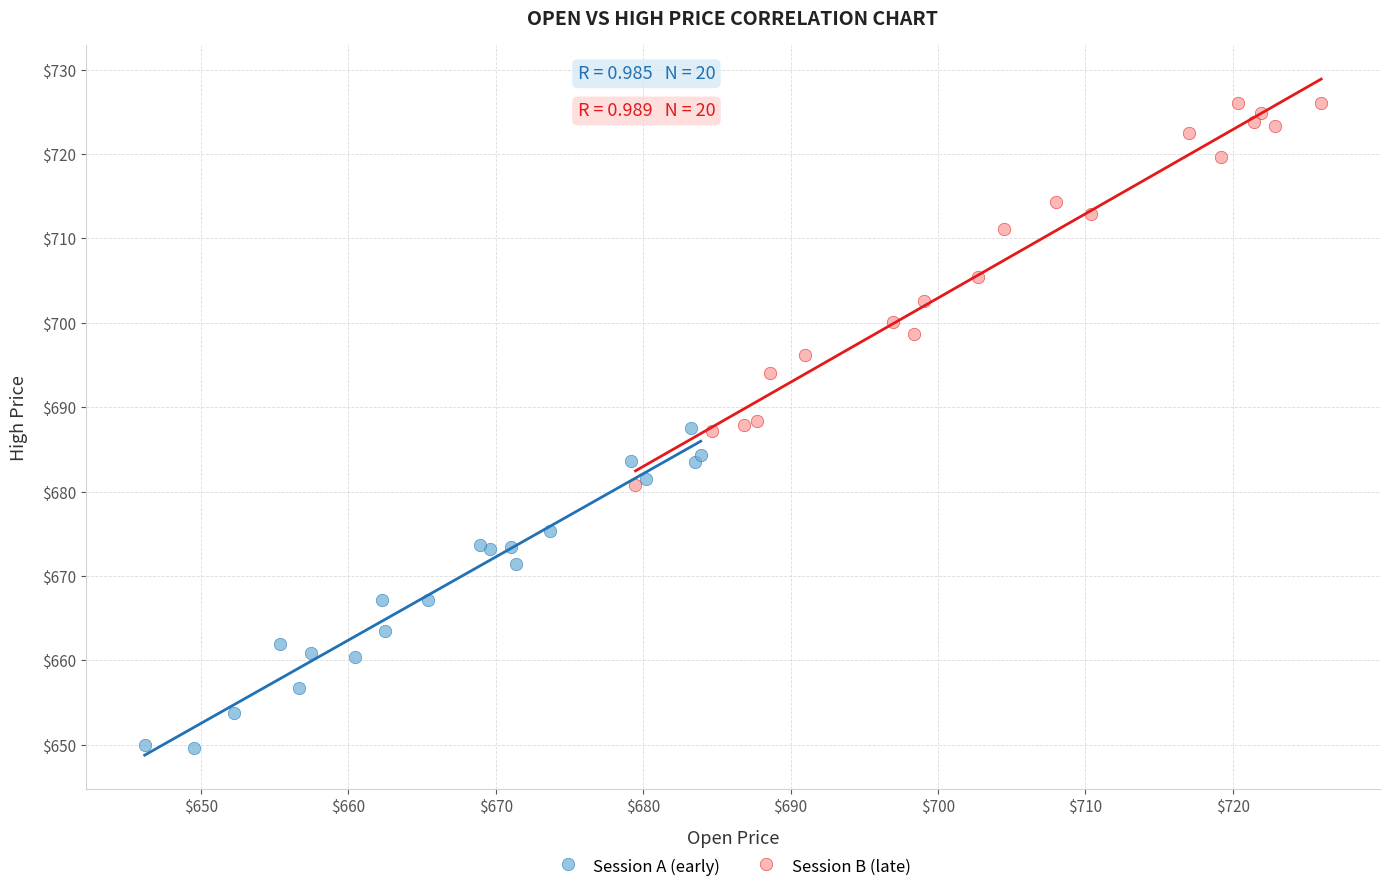

Which series reaches the minimum Y coordinate?

Session A (early)